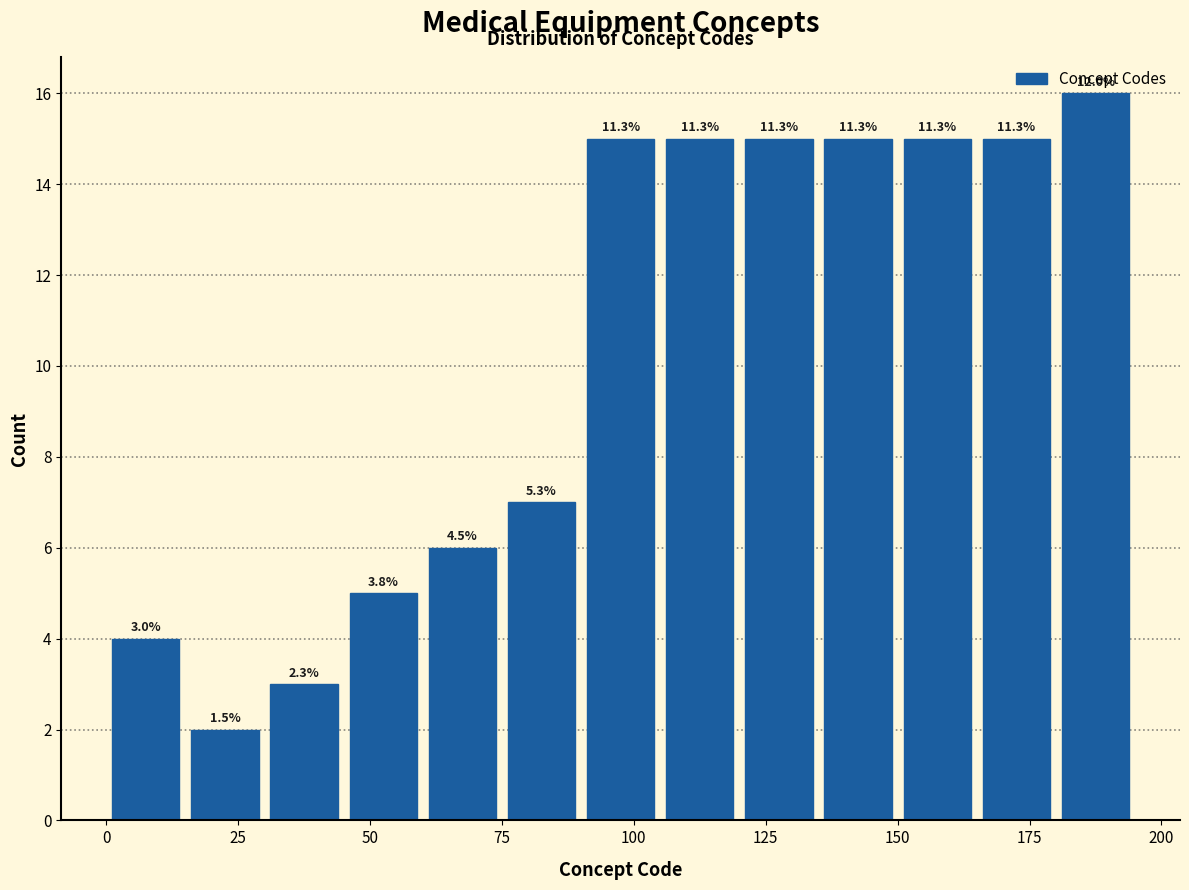

Read against the x-axis, roughly where is the centre of the tallest bar?

190